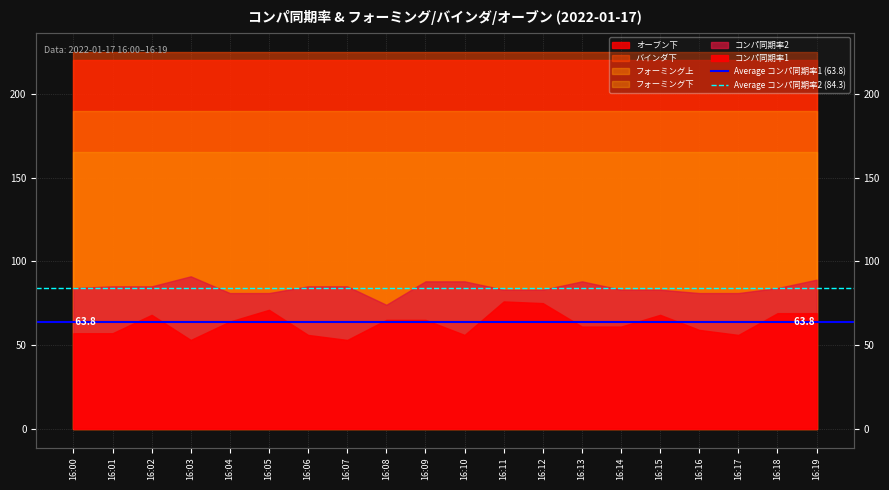

Which category has the highest value in the Average コンパ同期率2 (84.3) series?

16:00